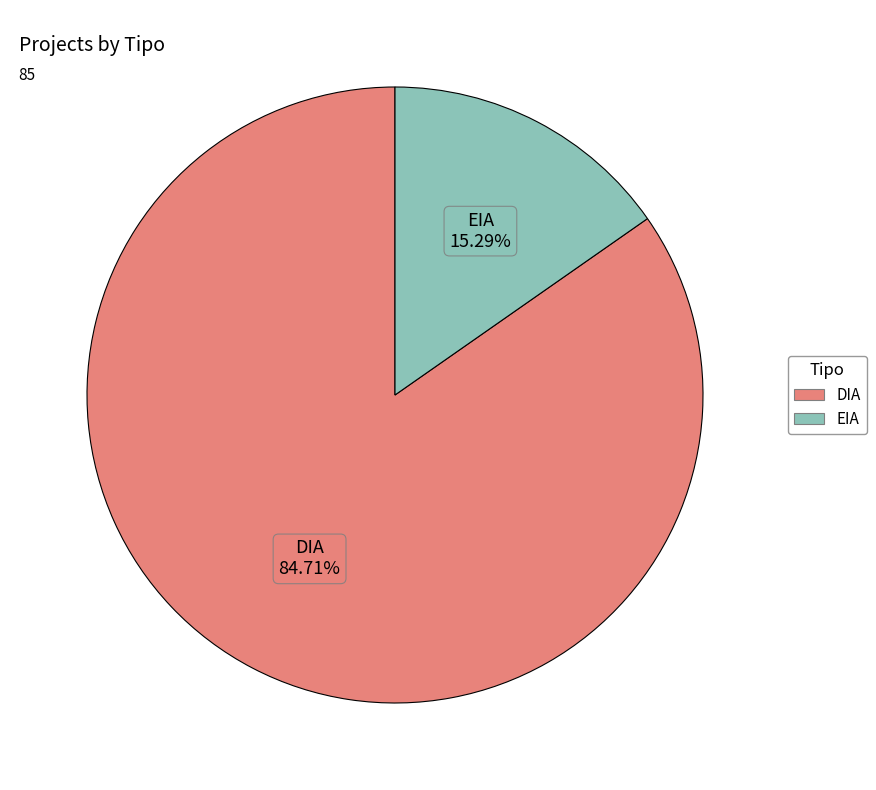

What is the majority slice?

DIA